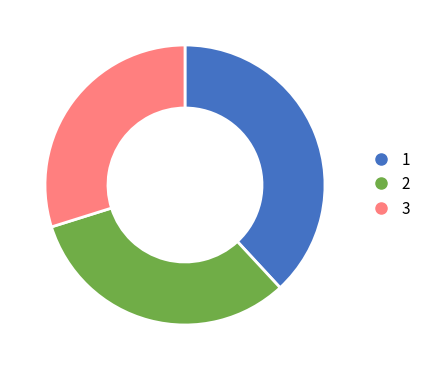

Is there a majority slice in this chart?

No